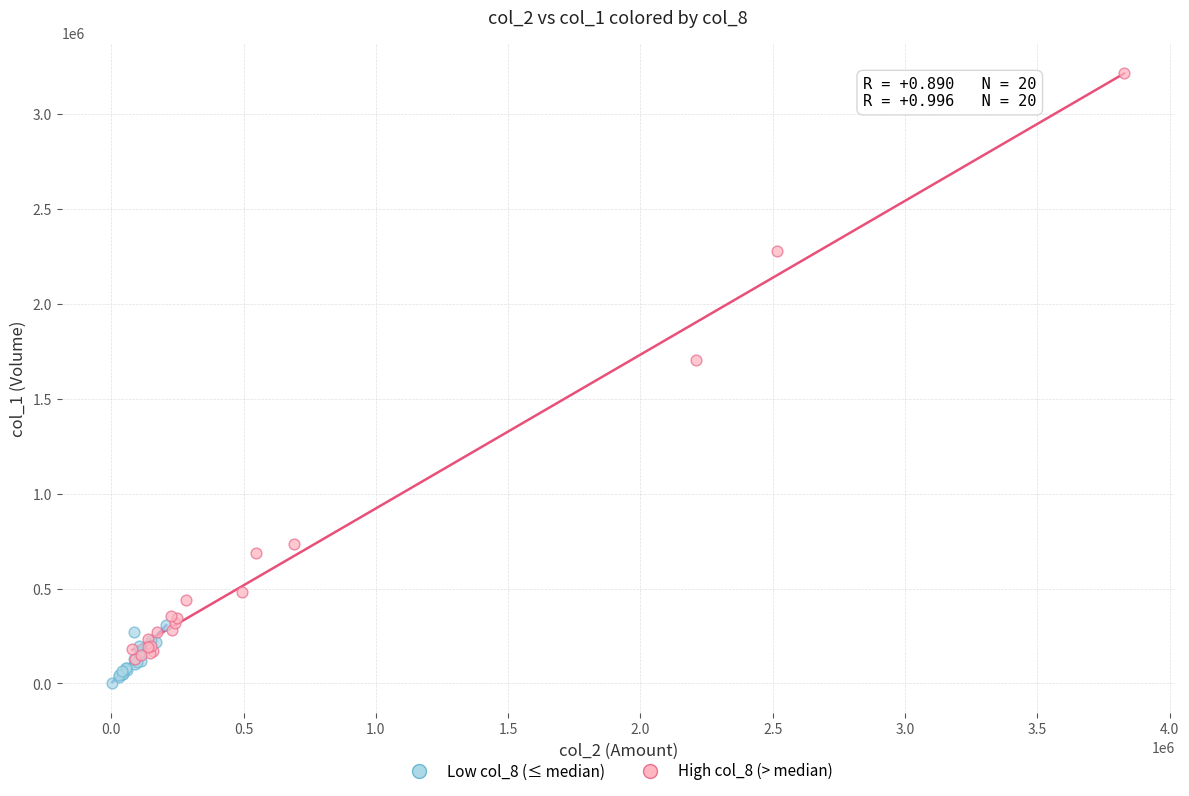

Which series has the widest spread of Y values?

High col_8 (> median)